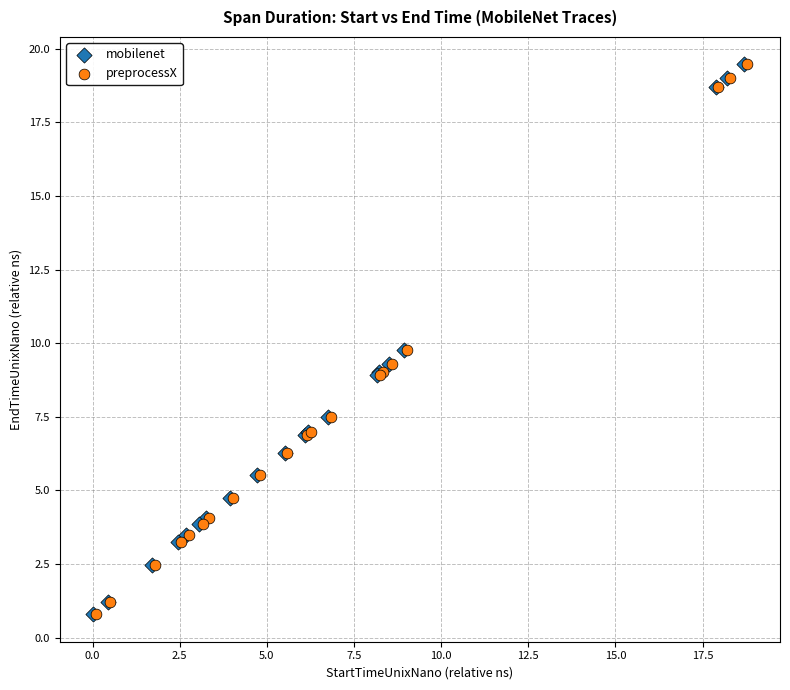

What are all the series names shown in the legend?

mobilenet, preprocessX